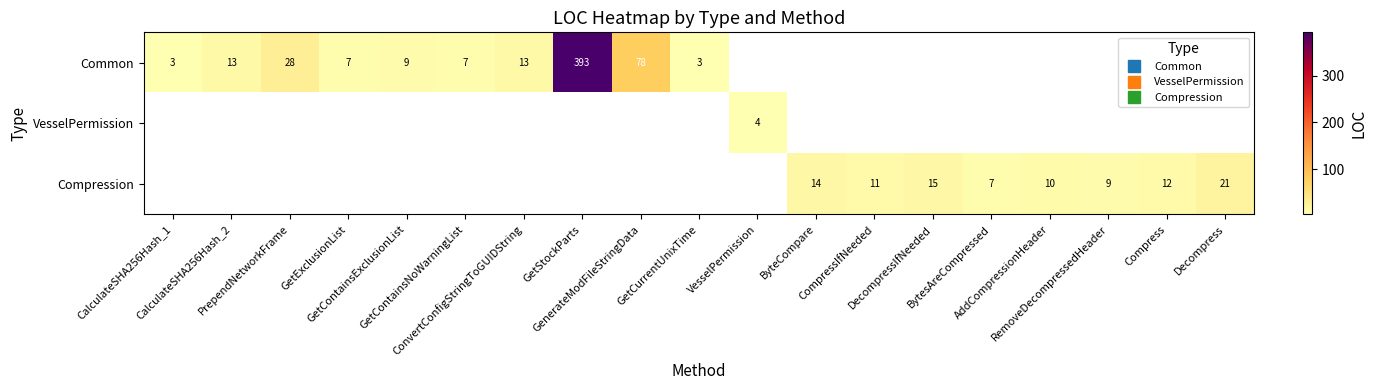

The Compression series shows 17.4 at AddCompressionHeader. True or false?

False